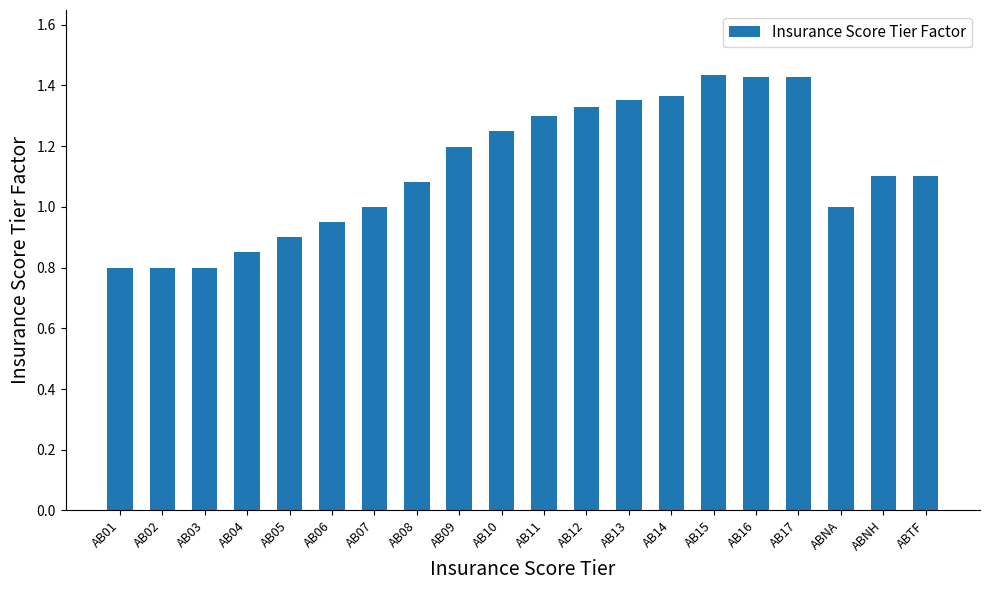

What is the sum of the values at AB08 and ABTF?

2.2